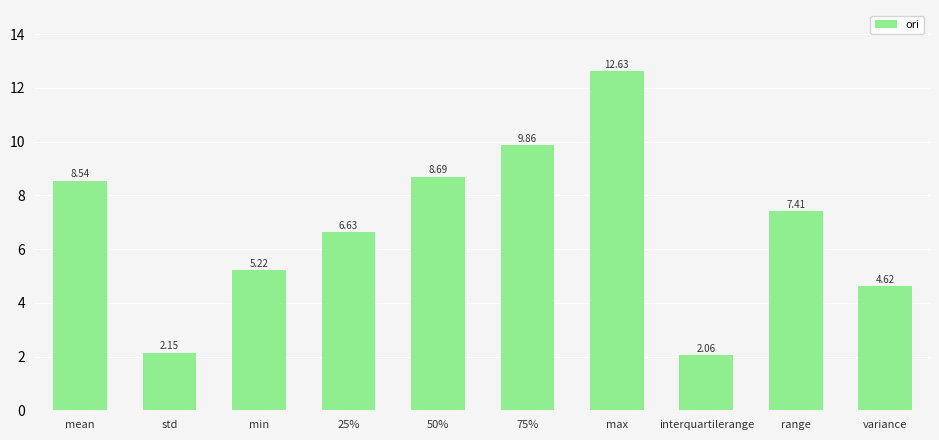

What is the sum of the values at variance and max?

17.2